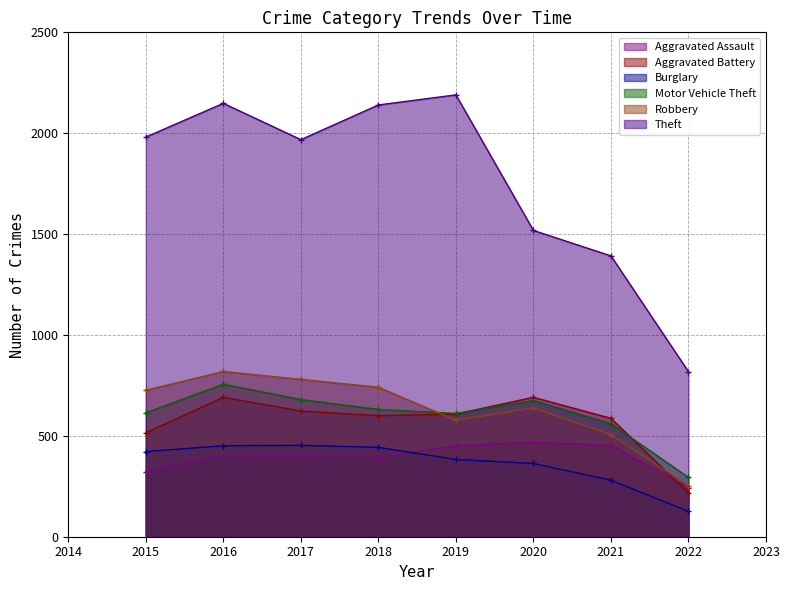

Is it true that Motor Vehicle Theft equals 1118 at 2018?

False